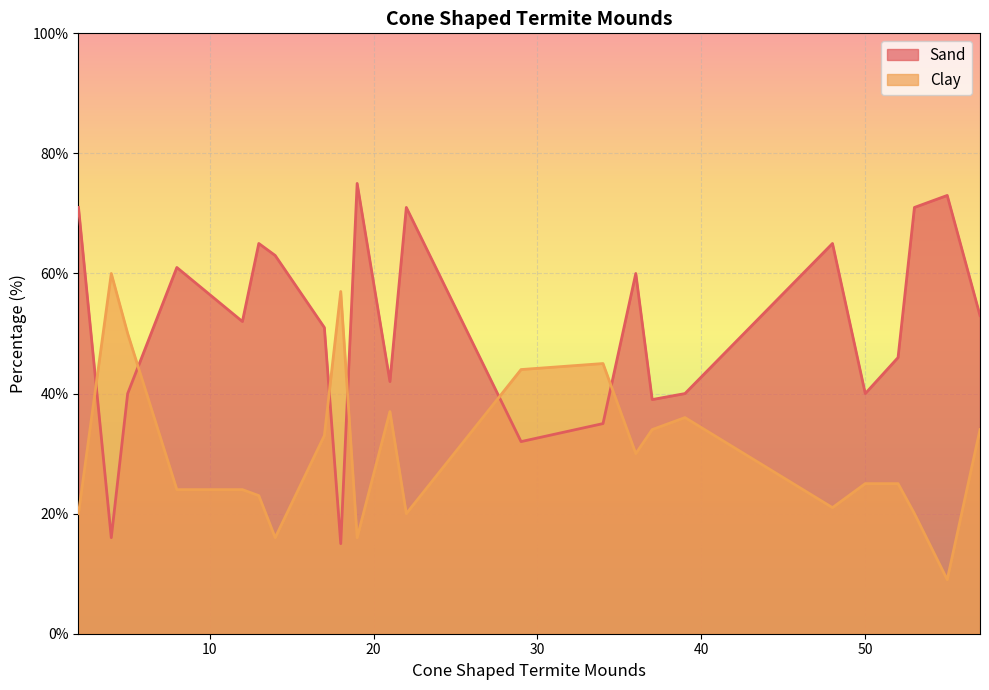

How many data points in Clay are less than 25?

10